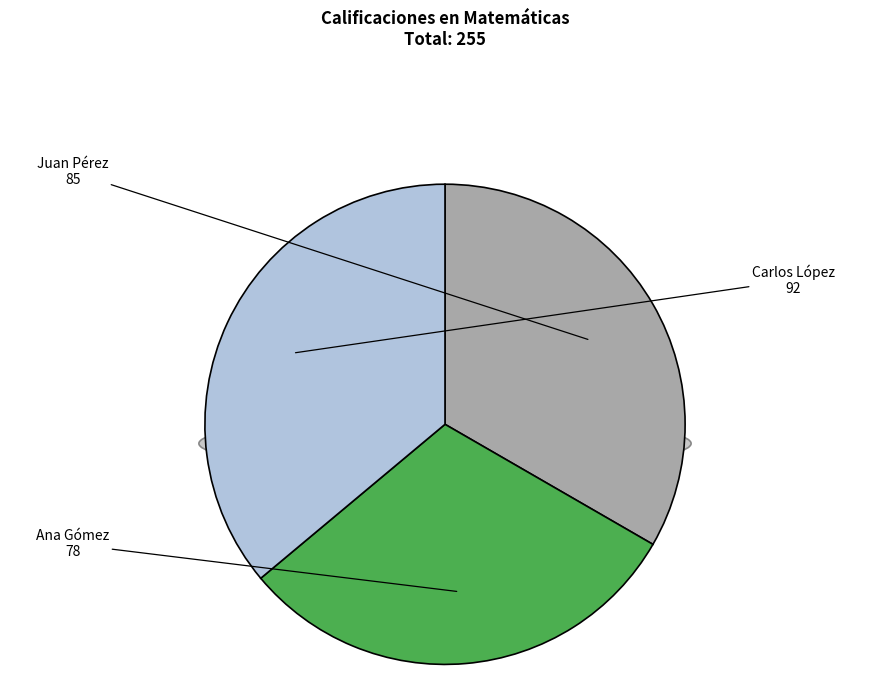

Does Ana Gómez account for over 50% of the chart?

No